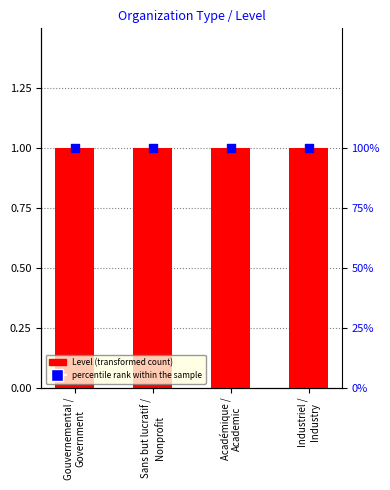

Which series reaches the maximum Y coordinate?

percentile rank within the sample